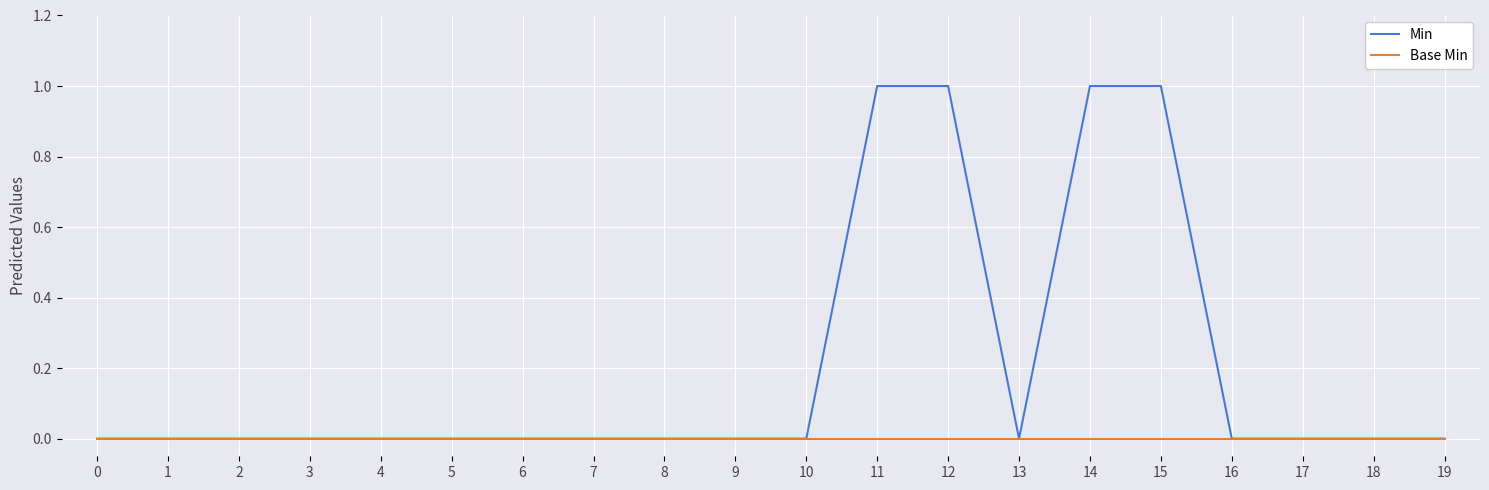

Which series has the widest spread of values?

Min